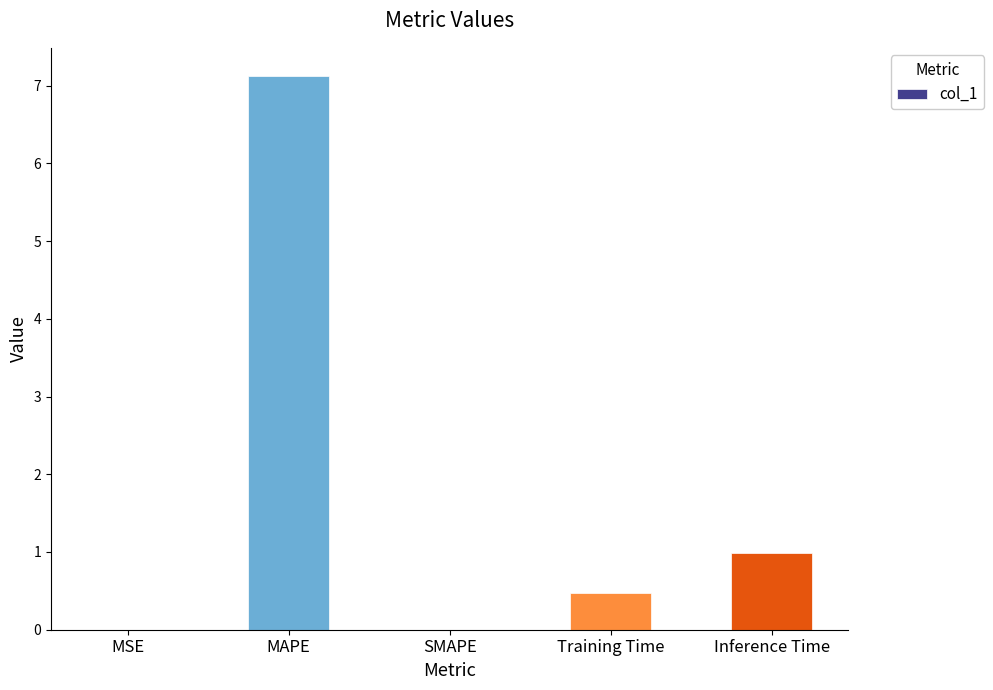

What is the maximum value shown in the chart?

7.1